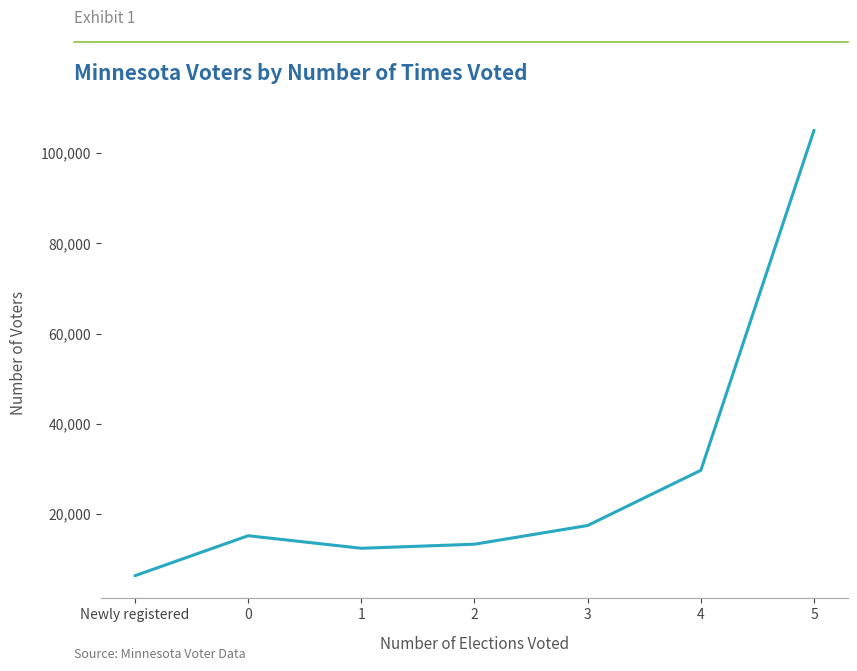

Is this an area chart (filled region under the line)?

No